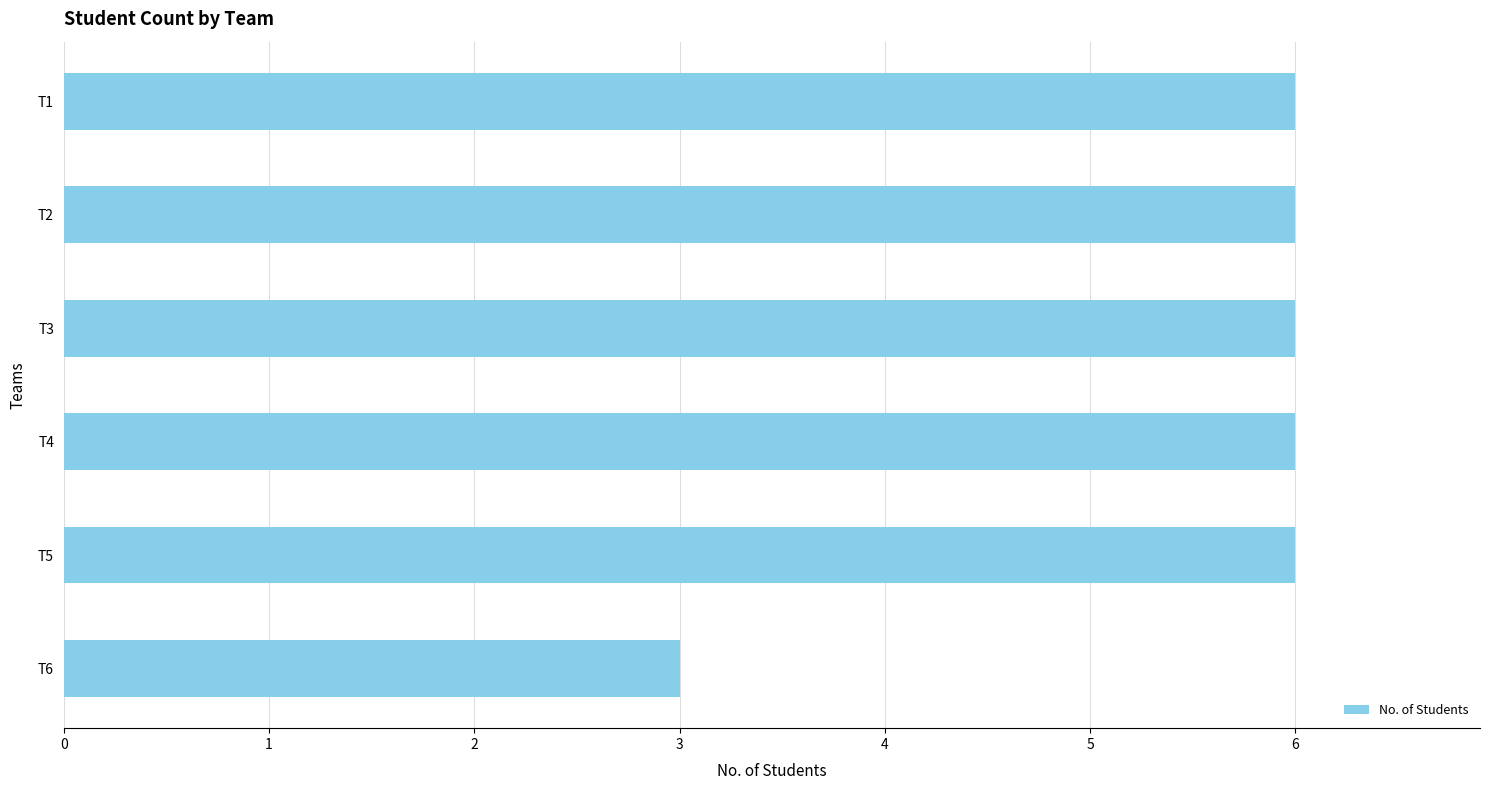

Is it true that the value at T3 is 6?

True